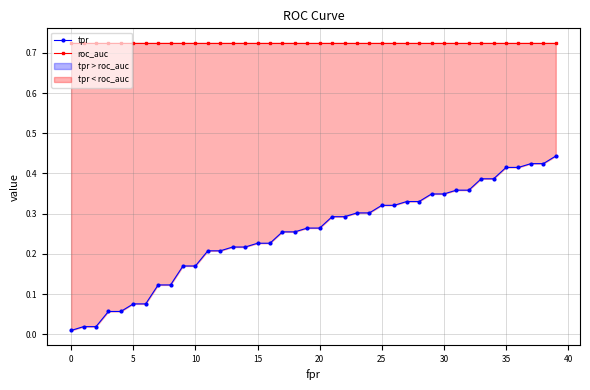

True or false: tpr and roc_auc intersect in this chart.

False